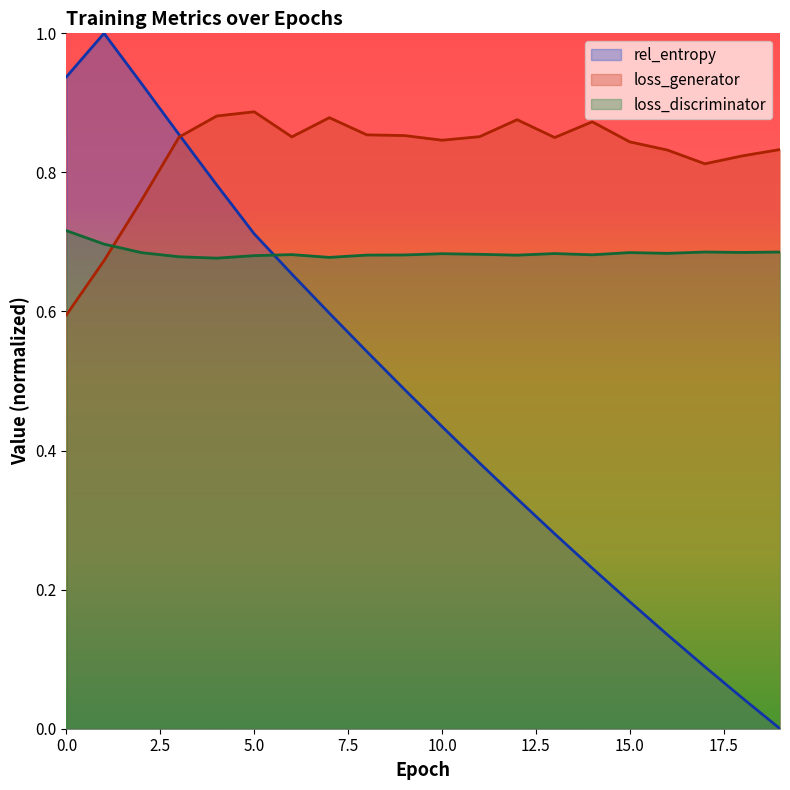

Rank the series by their average value, from highest to lowest.

loss_generator, loss_discriminator, rel_entropy